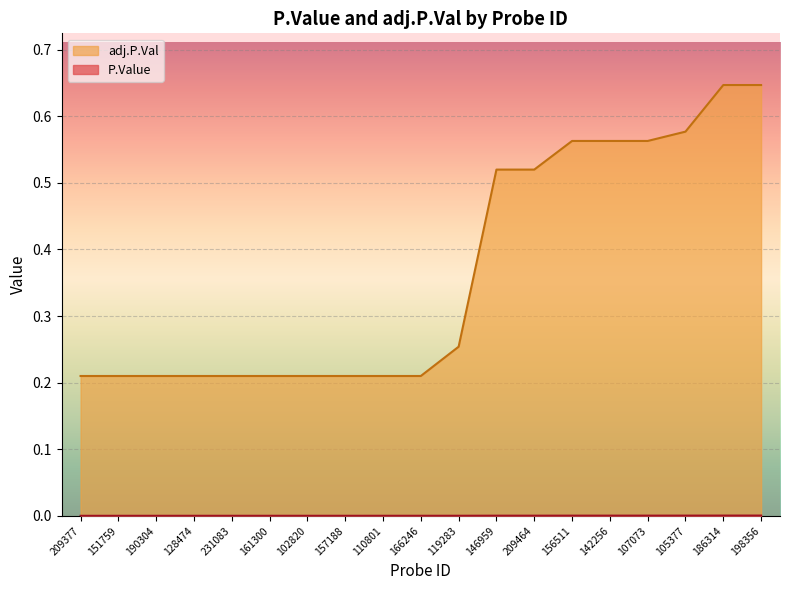

True or false: P.Value and adj.P.Val cross at least once.

False